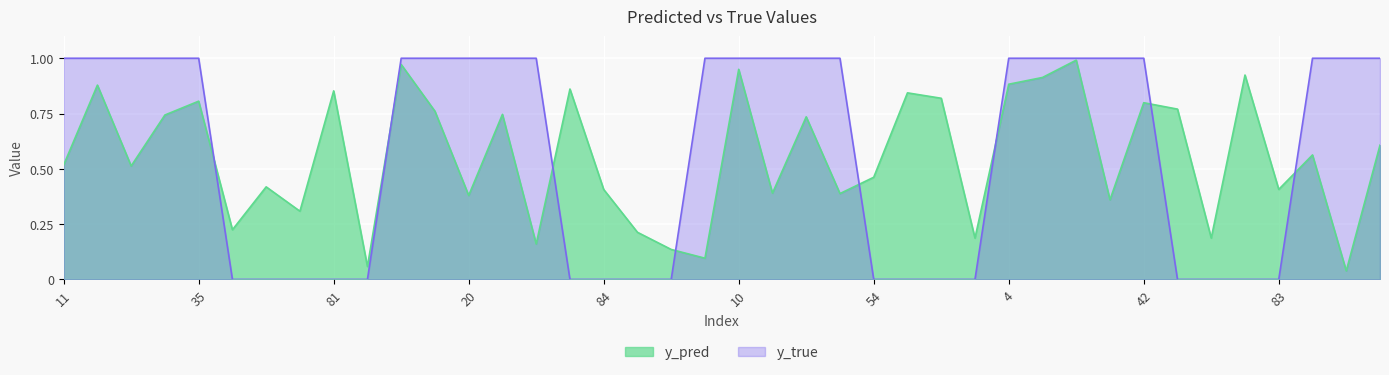

Is the value of y_pred at 14 greater than the value of y_true at 42?

No